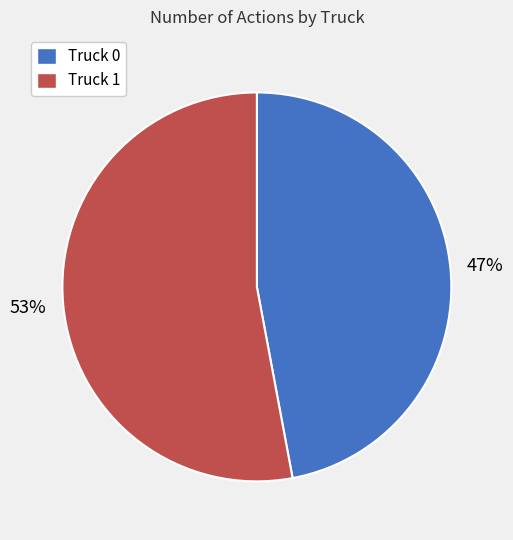

Is it true that Truck 1 is 39% of the pie?

False